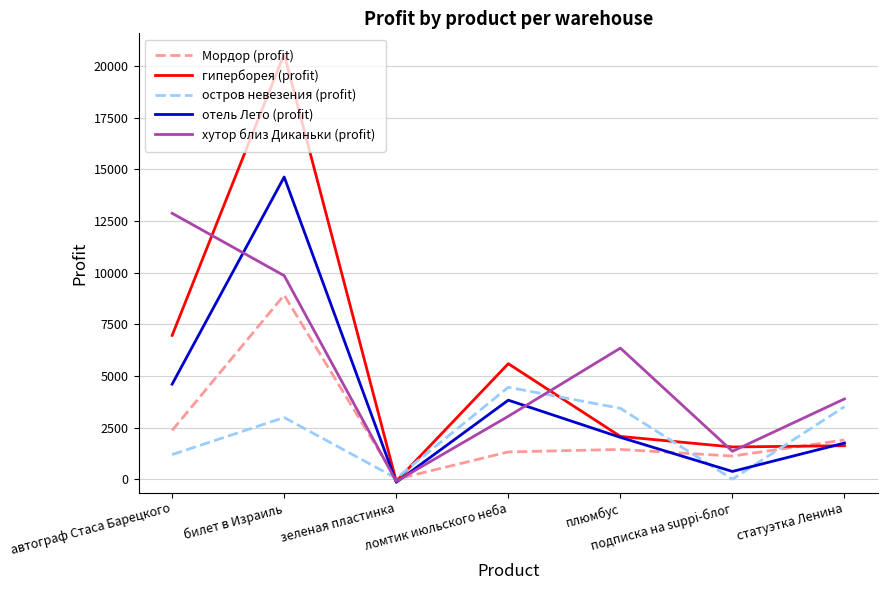

Read the Мордор (profit) value at подписка на suppi-блог, to the nearest 100.

1100